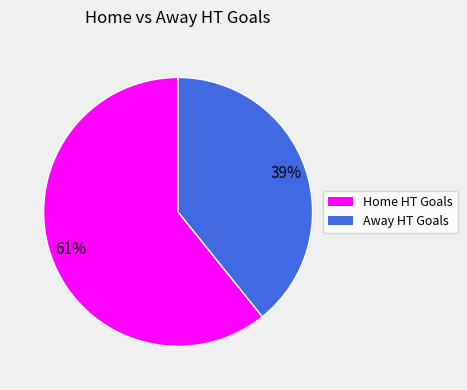

How many segments does this pie chart have?

2